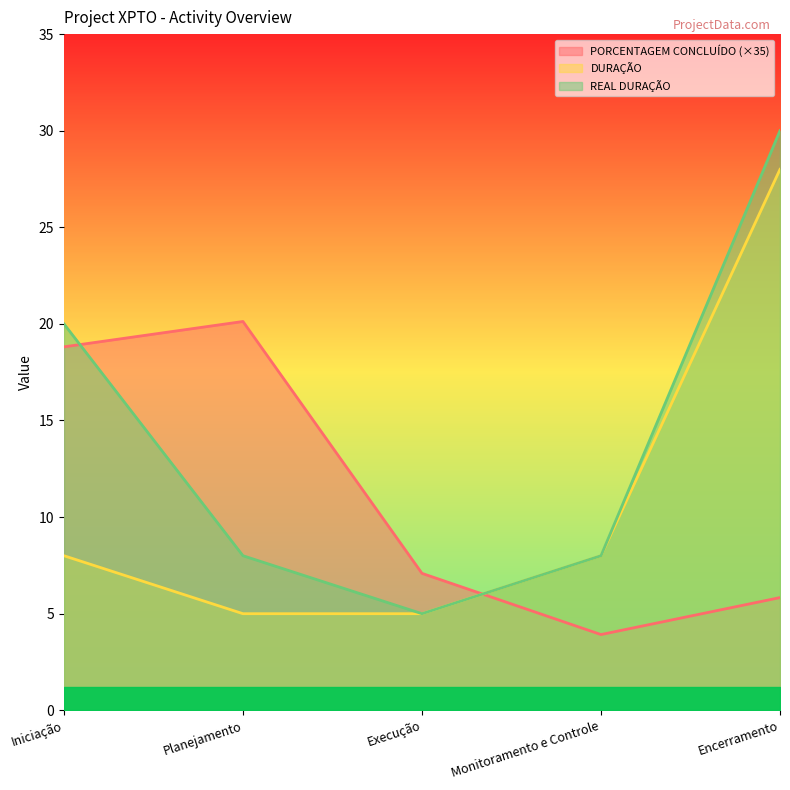

How many lines are shown in the chart?

3